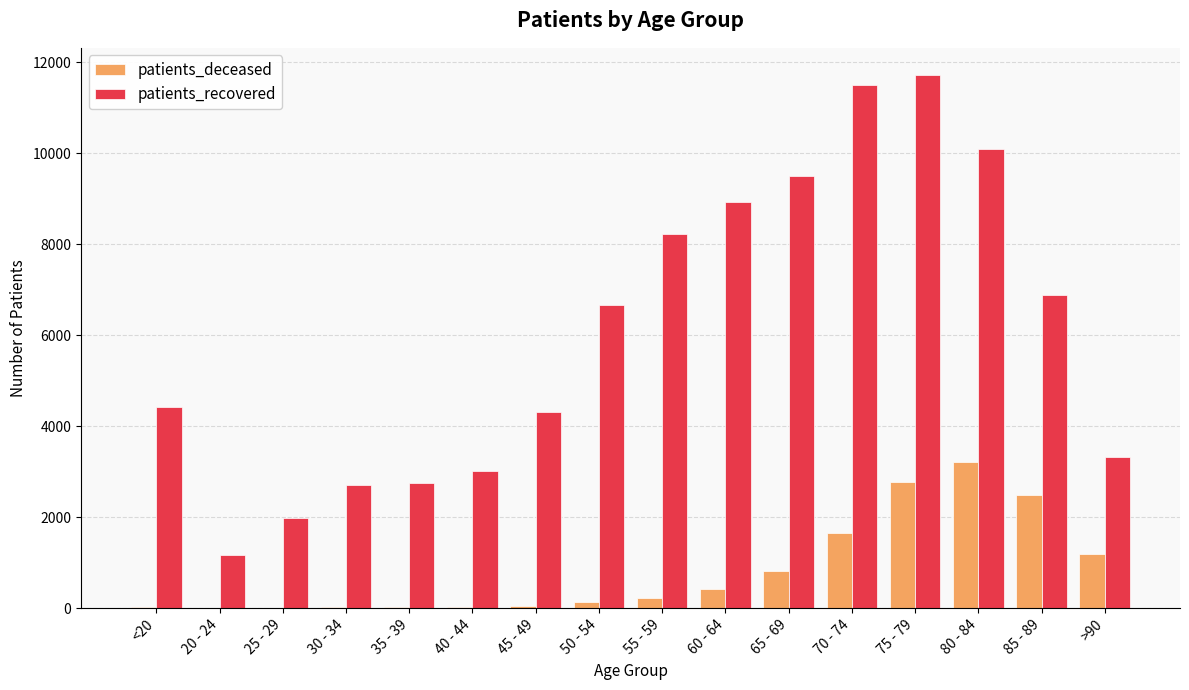

How many series are shown in this chart?

2